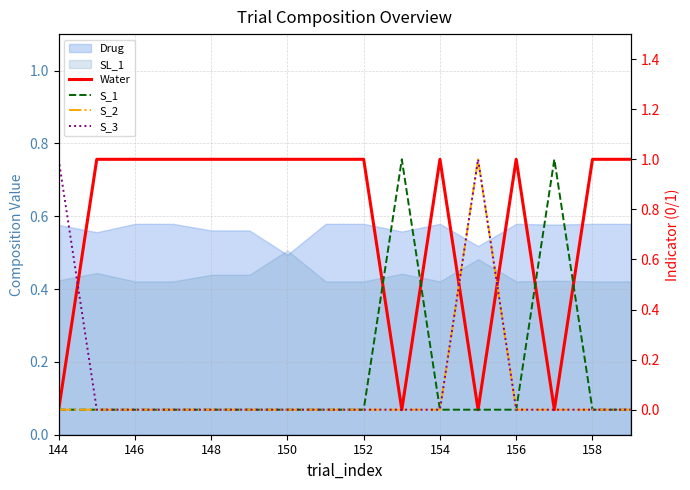

Which category has the highest value in the S_3 series?

144